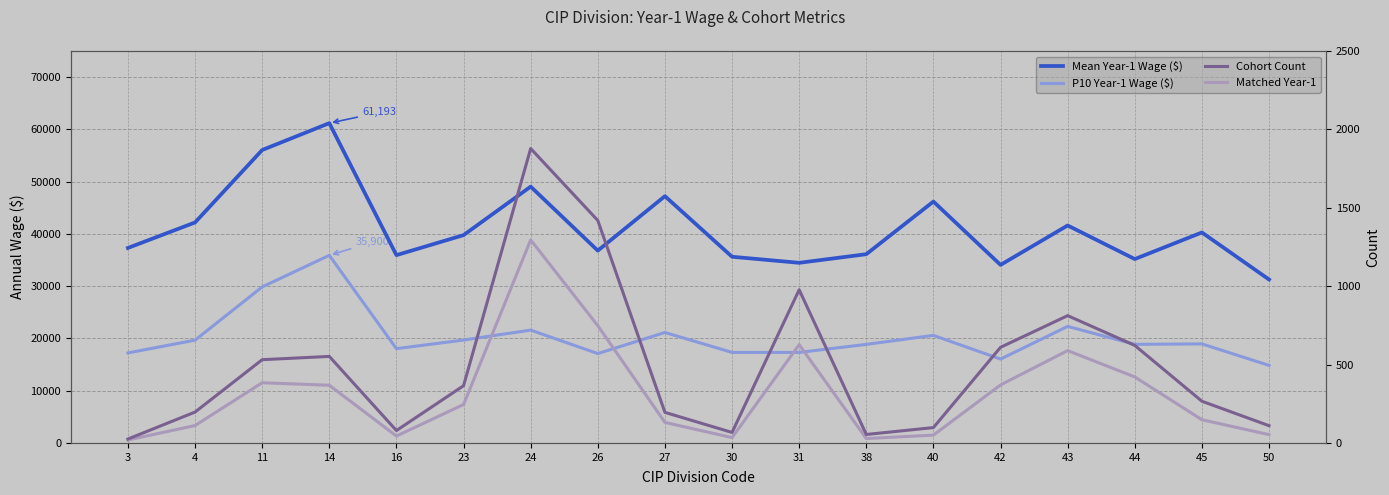

True or false: Cohort Count has more than 1 points higher than both neighbors.

True